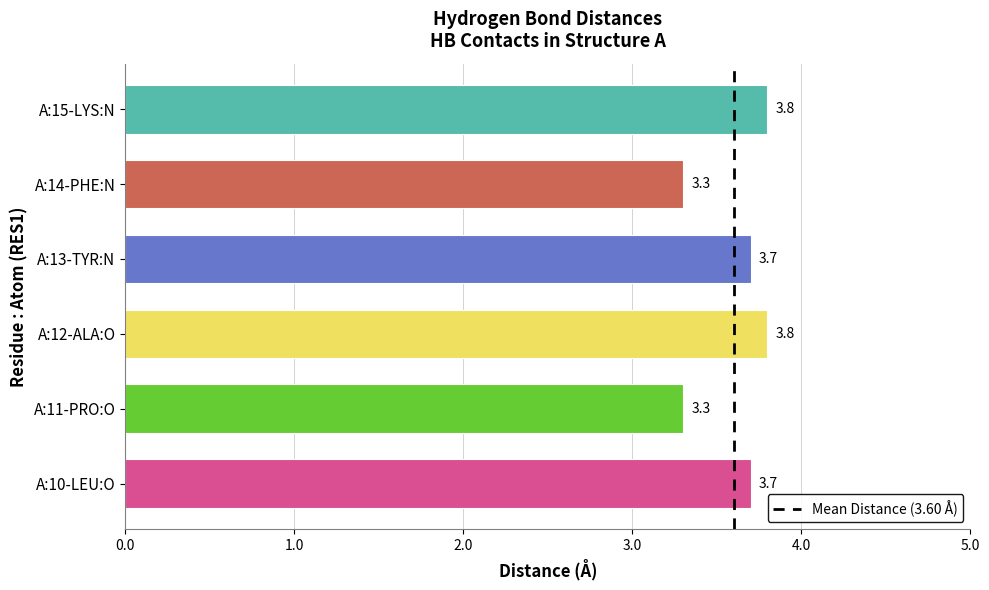

How many bars are there in total?

6